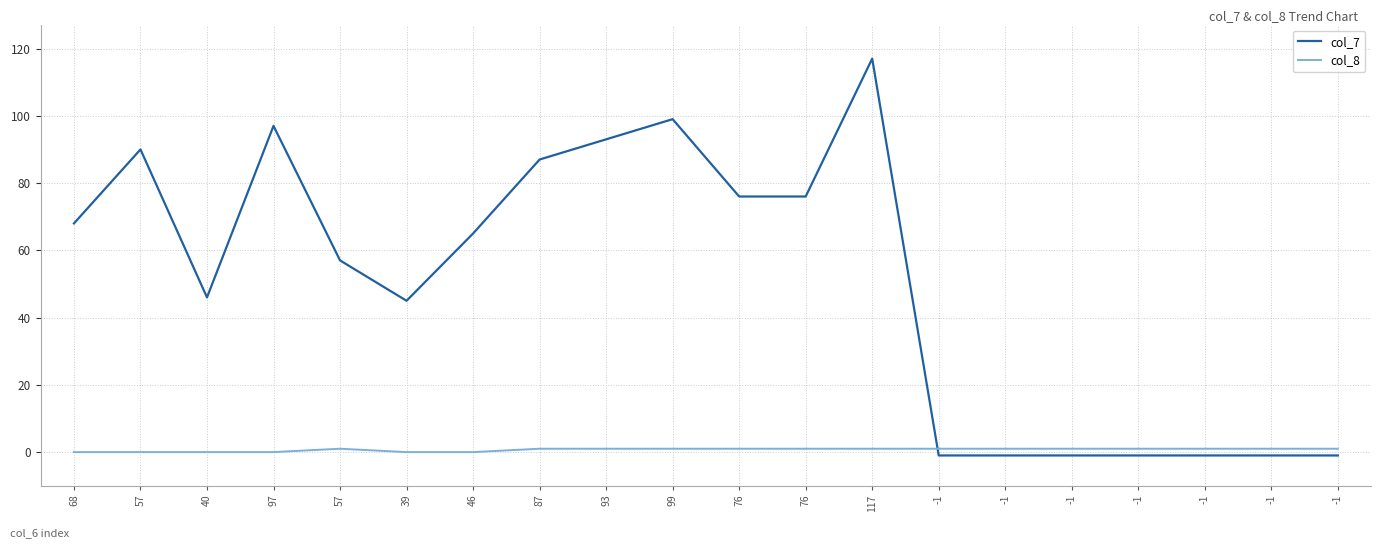

Is it true that col_7 equals 41 at 99?

False